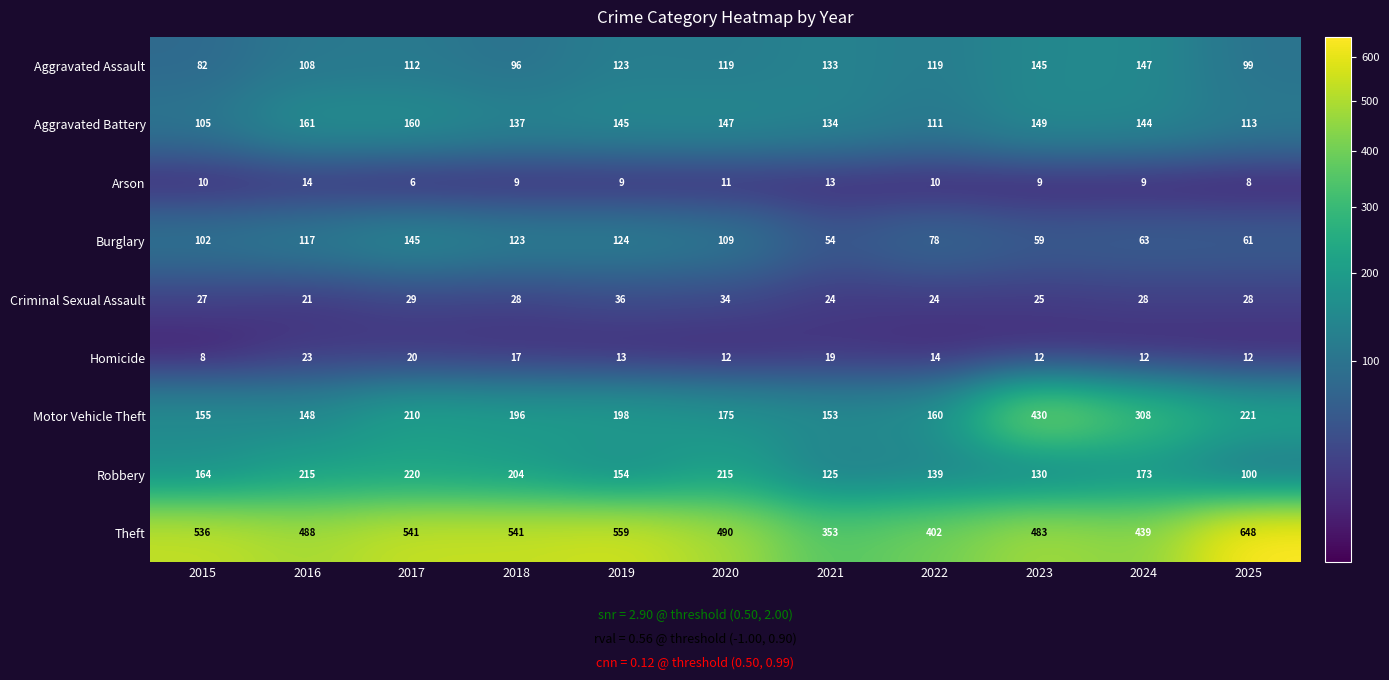

Which category has the highest value across all series?

2025